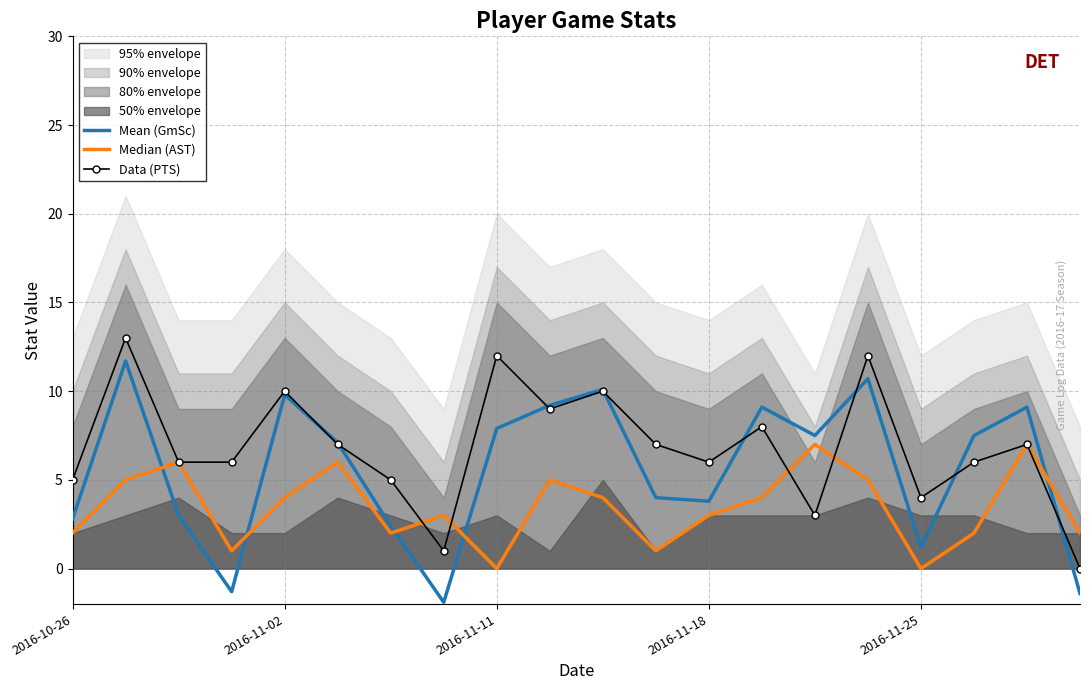

True or false: Median (AST) and Data (PTS) intersect in this chart.

True